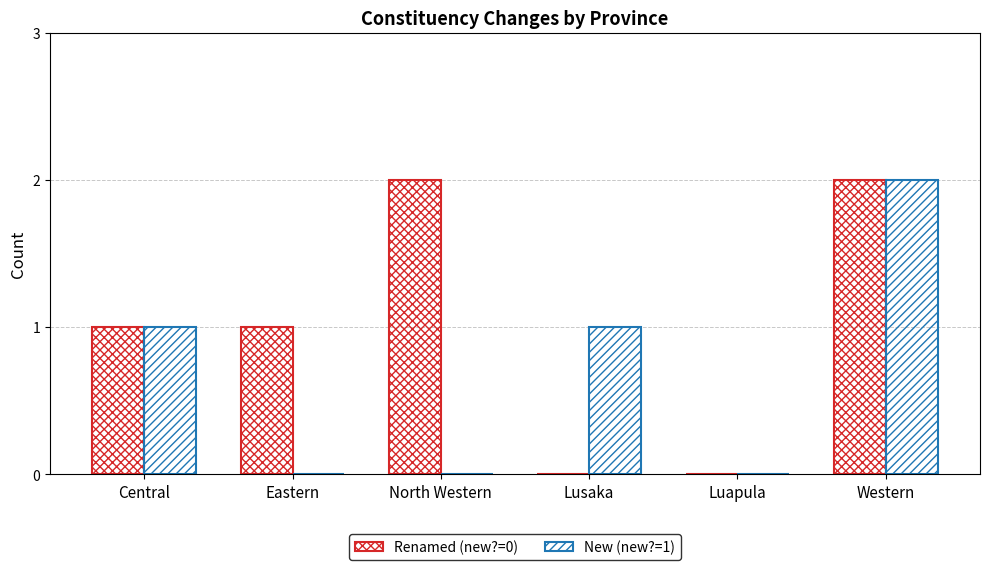

Which has a higher value, Luapula or Eastern?

Eastern